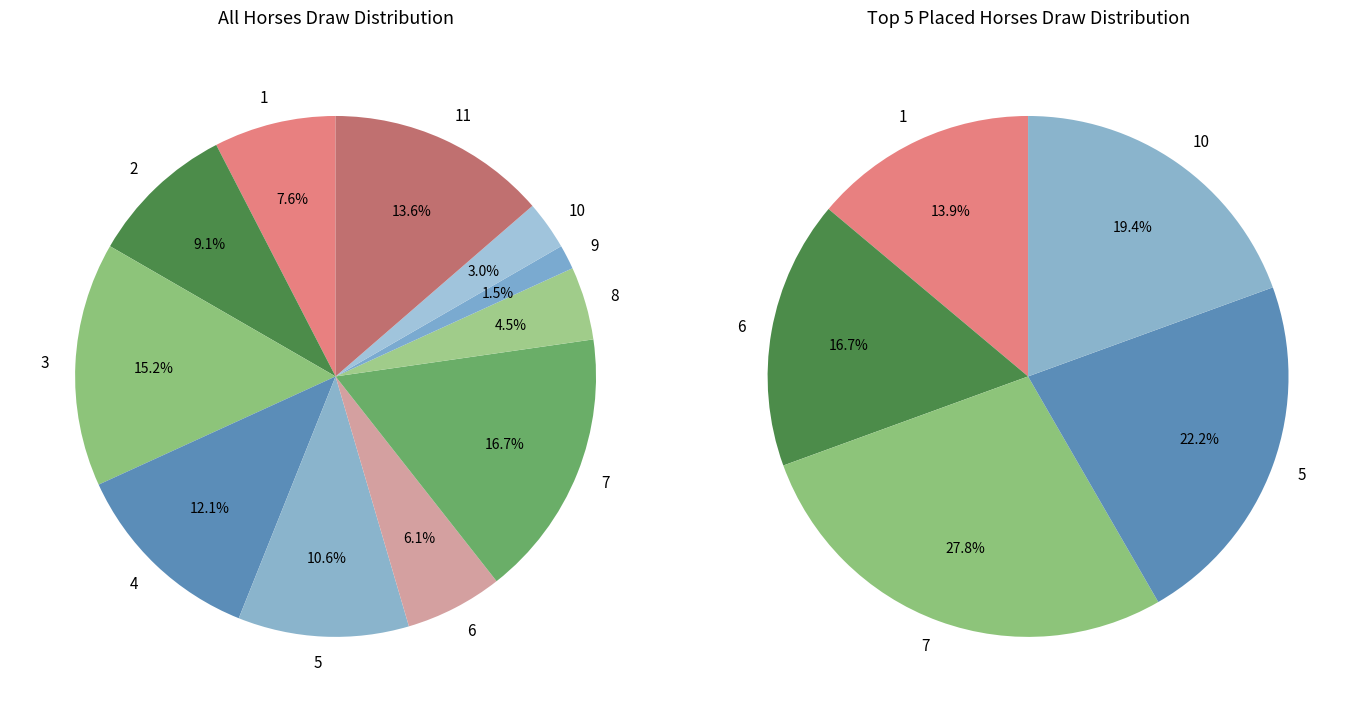

Rank the categories by value from highest to lowest.

7, 3, 11, 4, 5, 2, 1, 6, 8, 10, 9